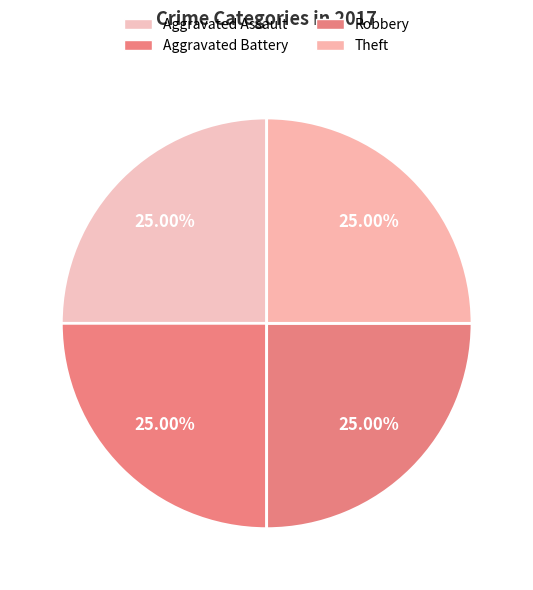

To the nearest percent, what portion does Aggravated Assault represent?

25%